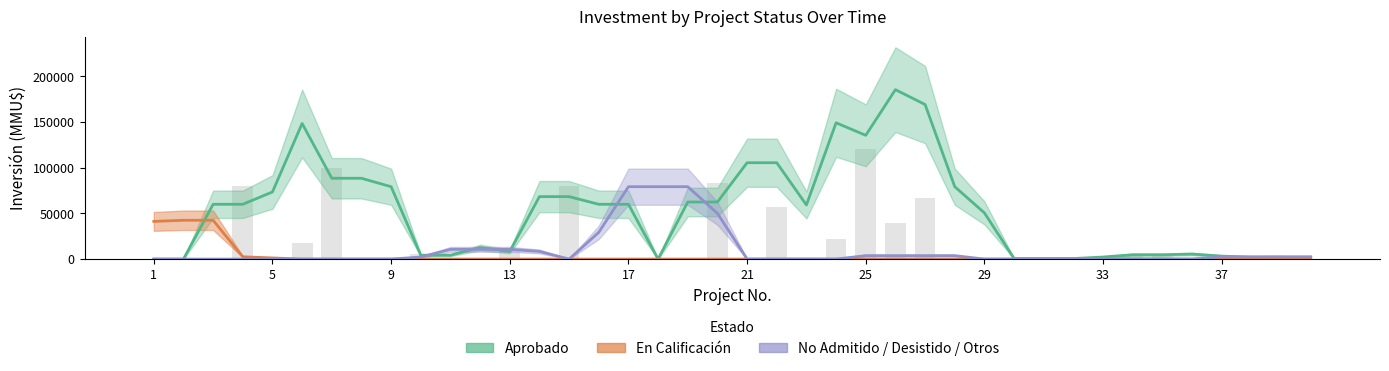

What are all the series names shown in the legend?

Aprobado, En Calificación, No Admitido / Desistido / Otros